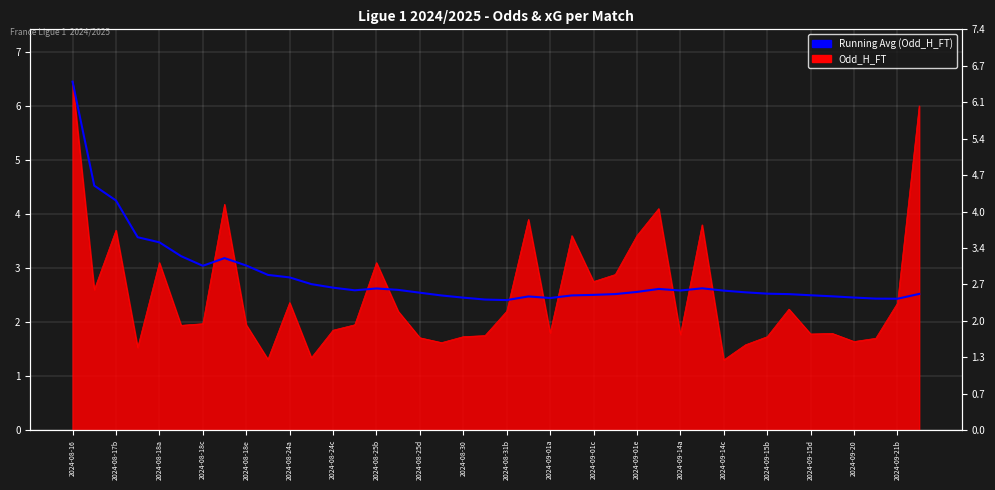

Is it true that the value at 2024-09-21b is 2.4?

True